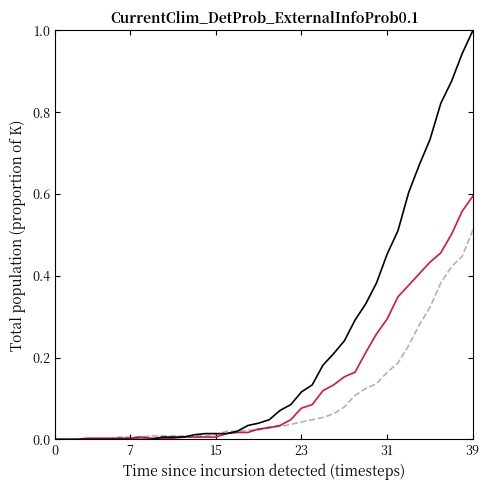

What is the greatest value displayed?

1.0